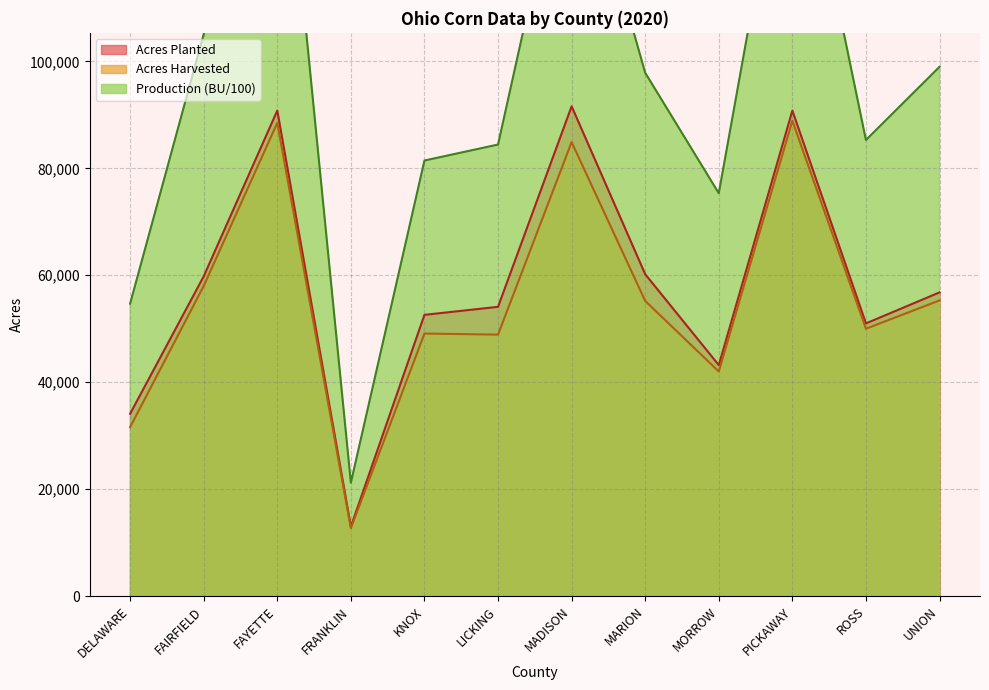

Which series has the widest spread of values?

Production (BU)